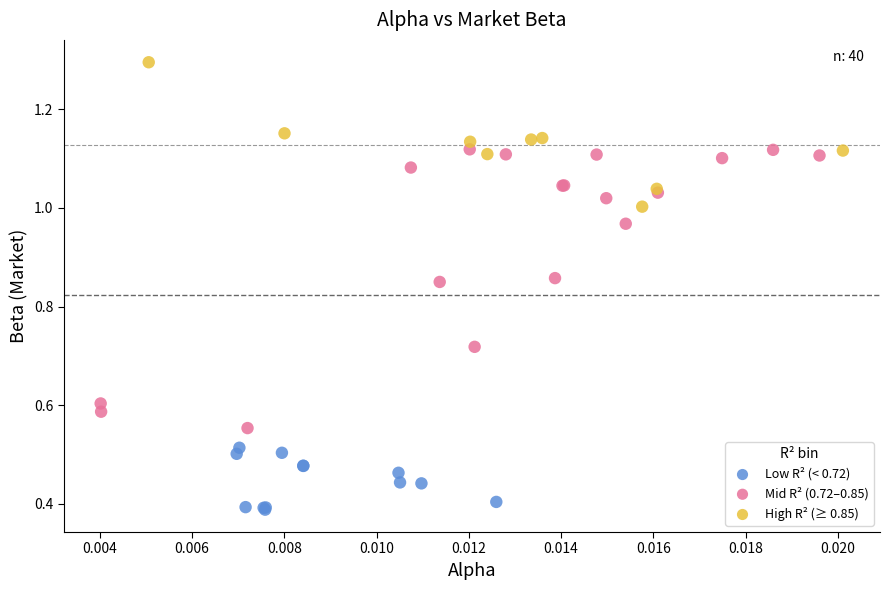

What are all the series names shown in the legend?

Low R² (< 0.72), Mid R² (0.72–0.85), High R² (≥ 0.85)